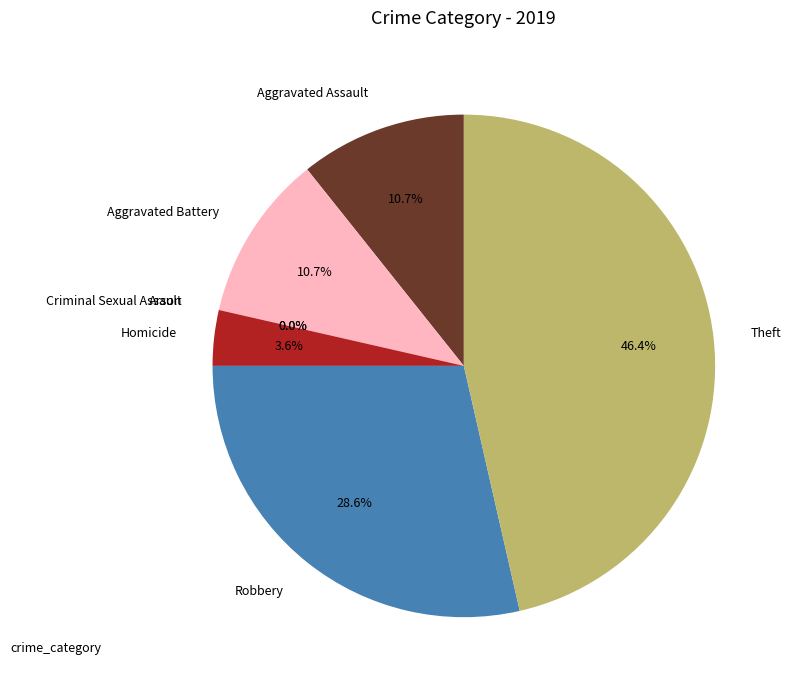

To the nearest percent, what is the difference between the Homicide and Robbery slice percentages?

25%